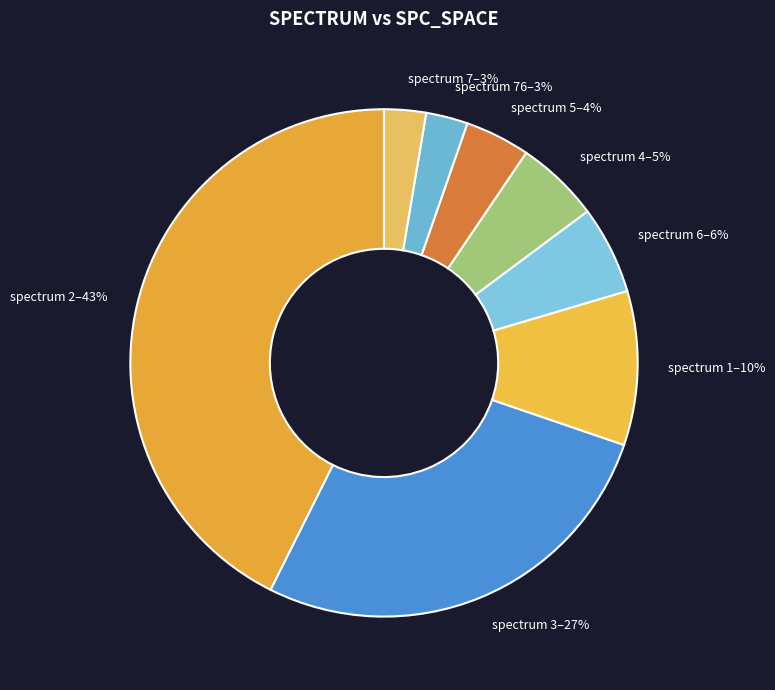

To the nearest percent, what percentage of the pie is spectrum 3–27%?

27%